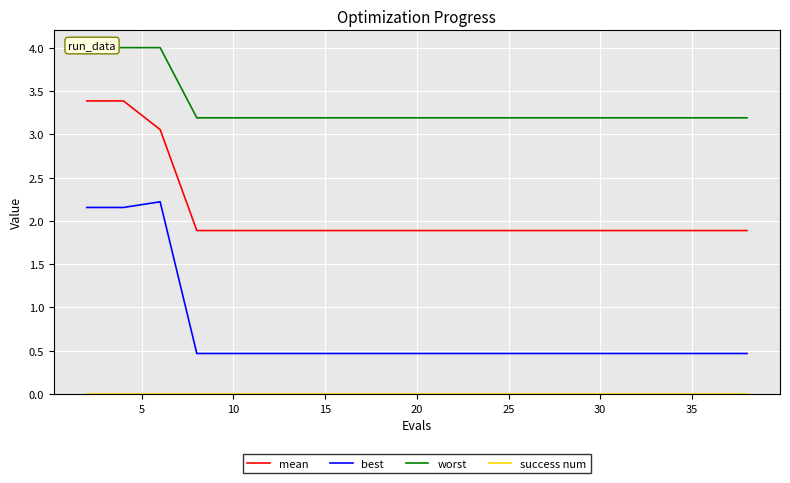

Reading right to left, what are all the values shown in this chart?

mean: 1.9	1.9	1.9	1.9	1.9	1.9	1.9	1.9	1.9	1.9	1.9	1.9	1.9	1.9	1.9	1.9	1.9	3.1	3.4	3.4
best: 0.5	0.5	0.5	0.5	0.5	0.5	0.5	0.5	0.5	0.5	0.5	0.5	0.5	0.5	0.5	0.5	0.5	2.2	2.2	2.2
worst: 3.2	3.2	3.2	3.2	3.2	3.2	3.2	3.2	3.2	3.2	3.2	3.2	3.2	3.2	3.2	3.2	3.2	4.0	4.0	4.0
success num: 0.0	0.0	0.0	0.0	0.0	0.0	0.0	0.0	0.0	0.0	0.0	0.0	0.0	0.0	0.0	0.0	0.0	0.0	0.0	0.0